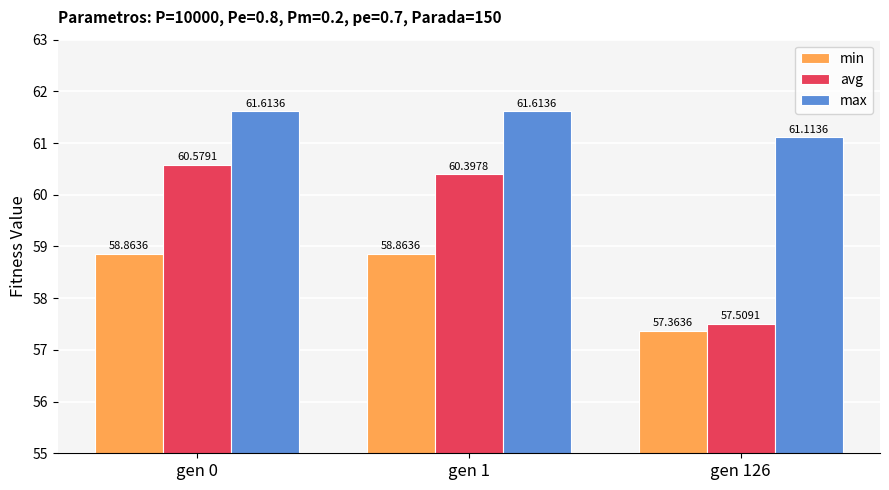

At which label does avg reach its minimum?

gen 126